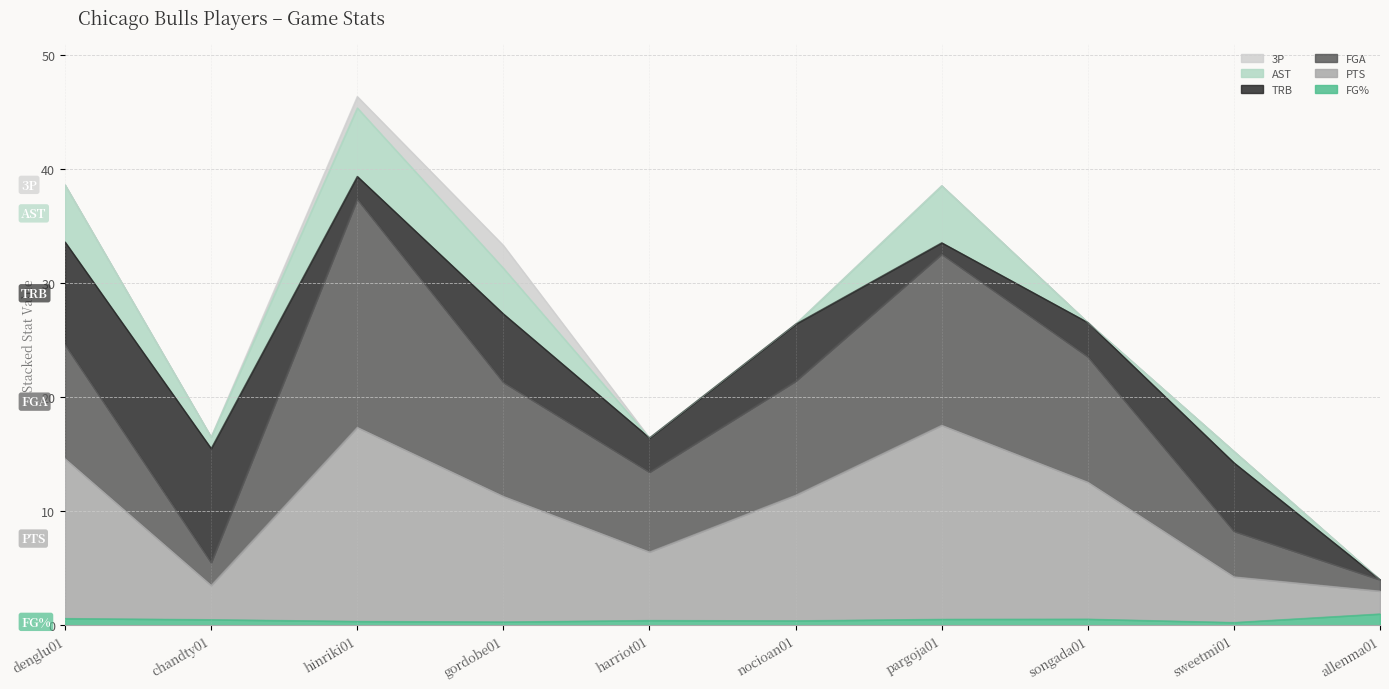

Which category has the highest value in the FG% series?

allenma01